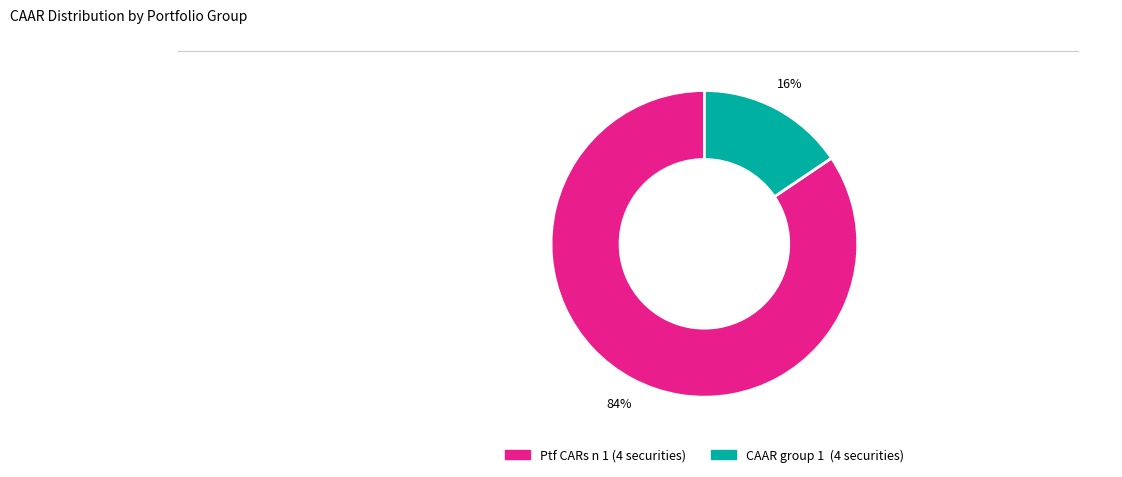

Between CAAR group 1 (4 securities) and Ptf CARs n 1 (4 securities), which is larger?

Ptf CARs n 1 (4 securities)